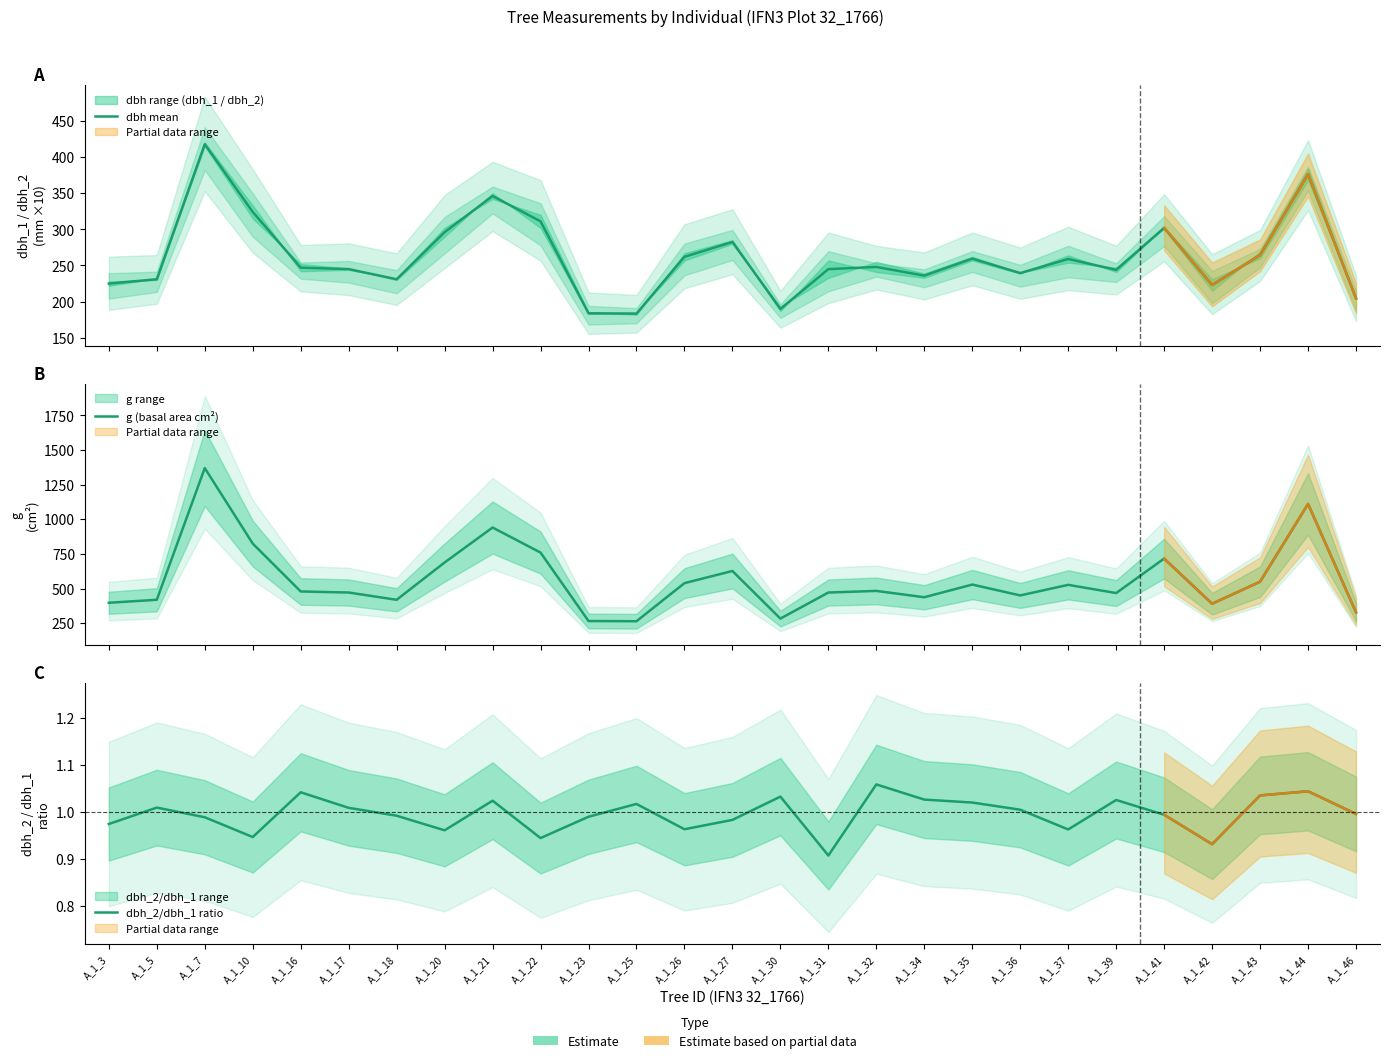

Does the chart display data point markers on the line(s)?

No